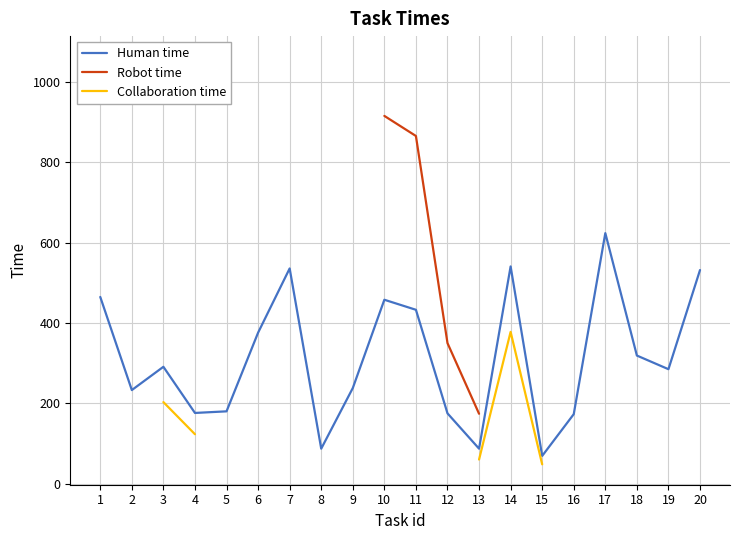

What is the maximum value for Human time?

624